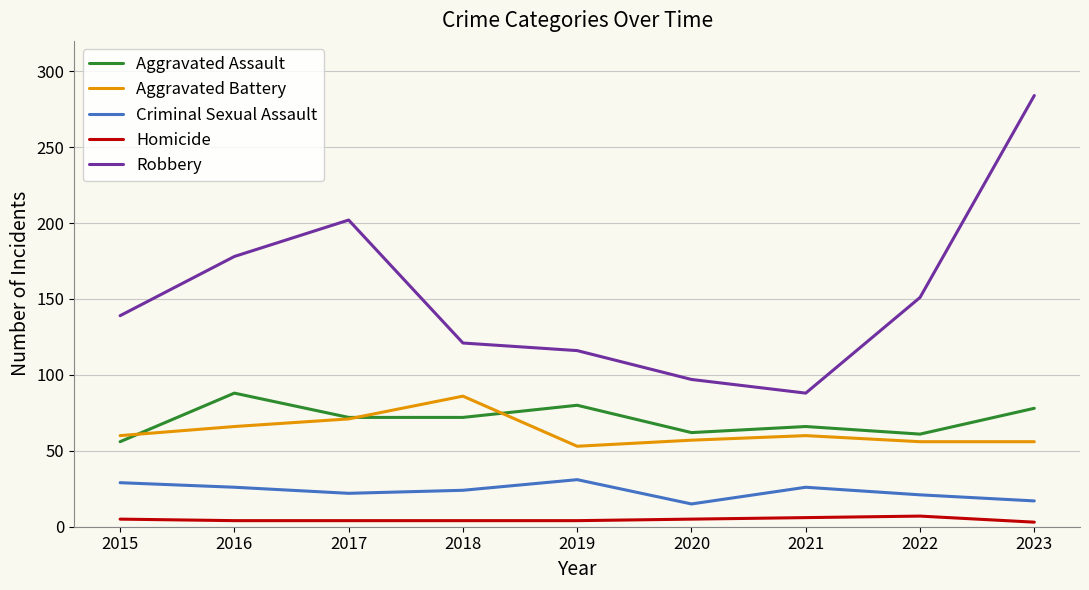

How many lines are shown in the chart?

5